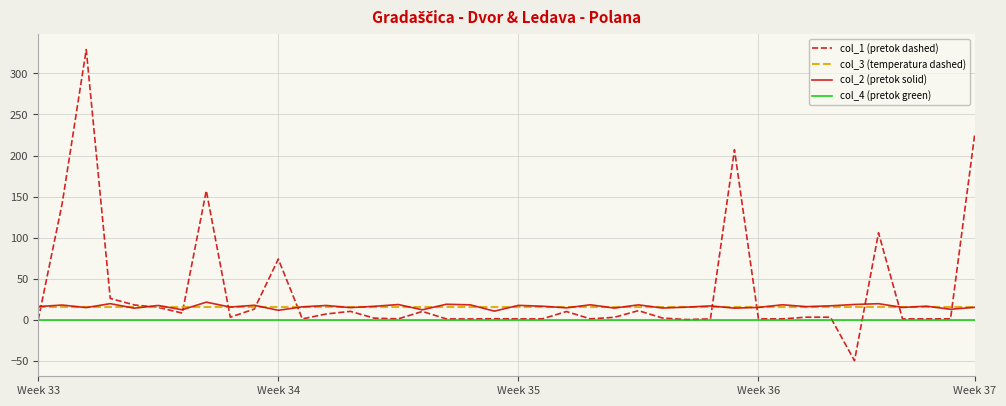

Which series has the largest total across all categories?

col_1 (pretok dashed)